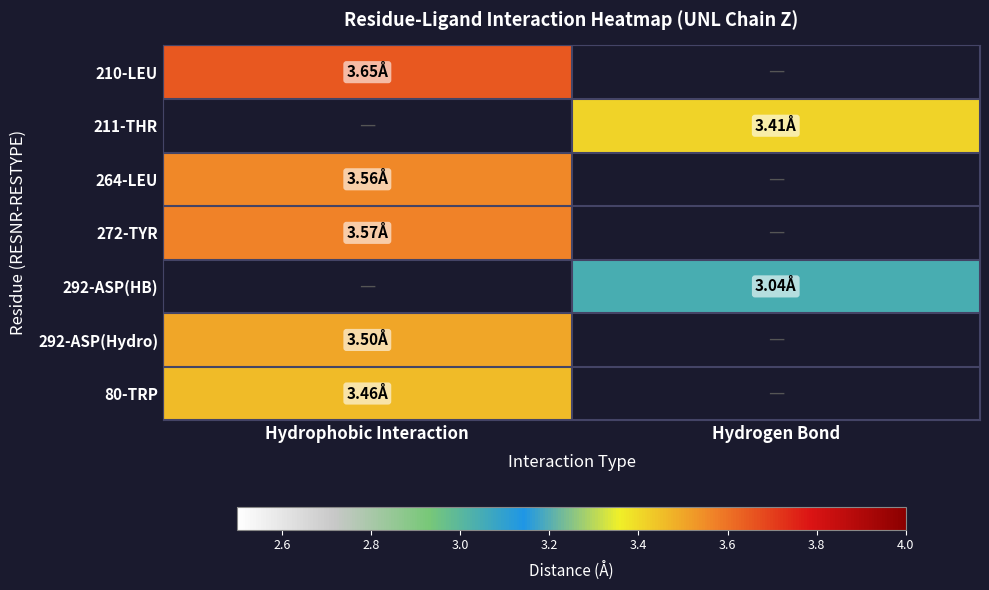

At which label is 80-TRP closest to 3?

Hydrophobic Interaction